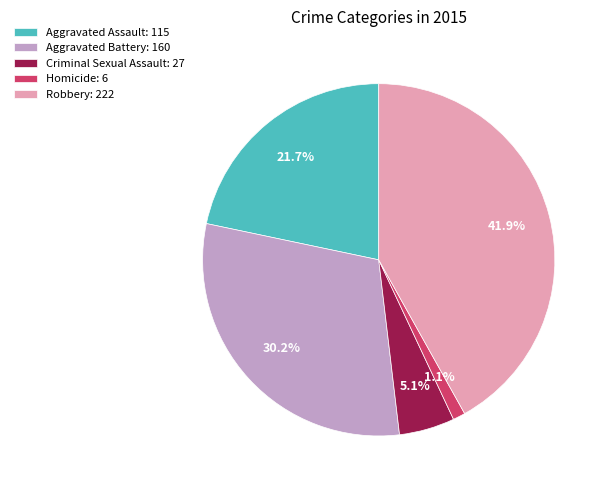

Is it true that Criminal Sexual Assault is 20% of the pie?

False